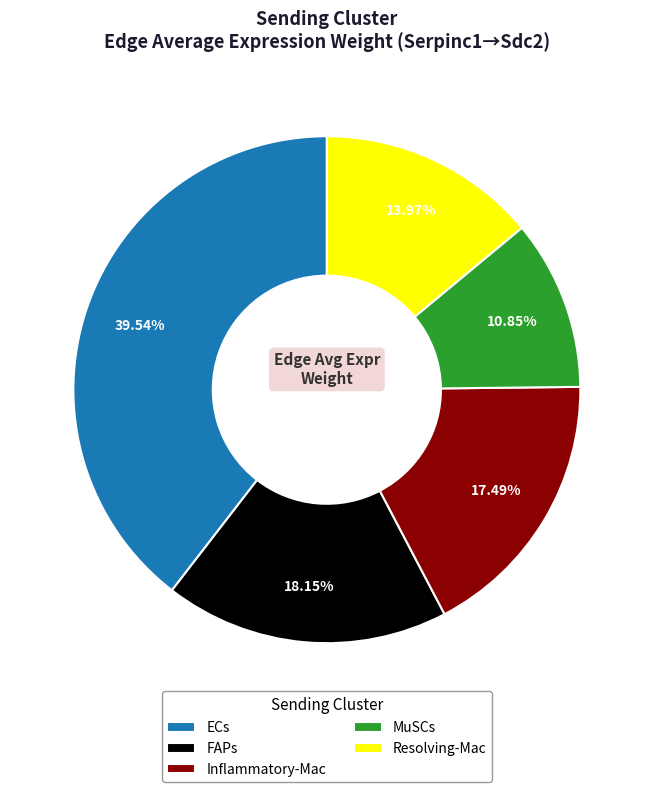

How many segments does this pie chart have?

5